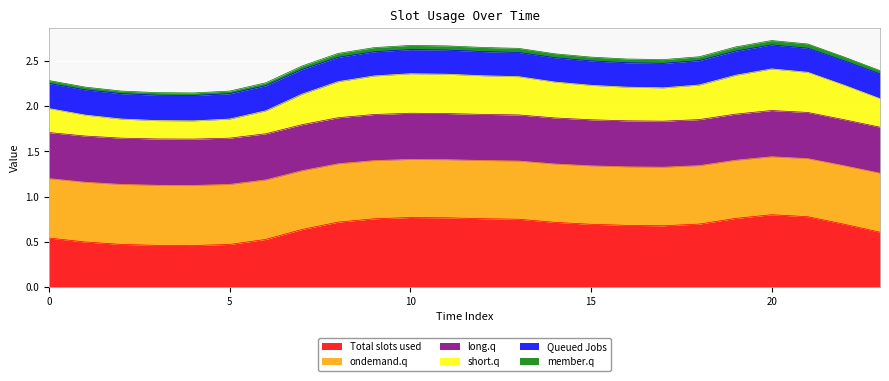

What are all the series names shown in the legend?

Total slots used, ondemand.q, long.q, short.q, Queued Jobs, member.q